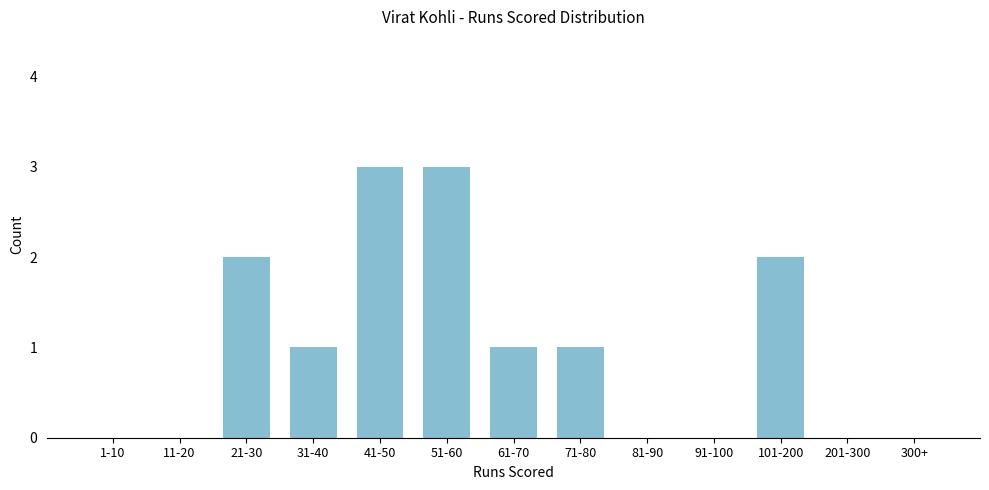

Reading left to right, list all the values displayed in this chart.

1-10=0	11-20=0	21-30=2	31-40=1	41-50=3	51-60=3	61-70=1	71-80=1	81-90=0	91-100=0	101-200=2	201-300=0	300+=0